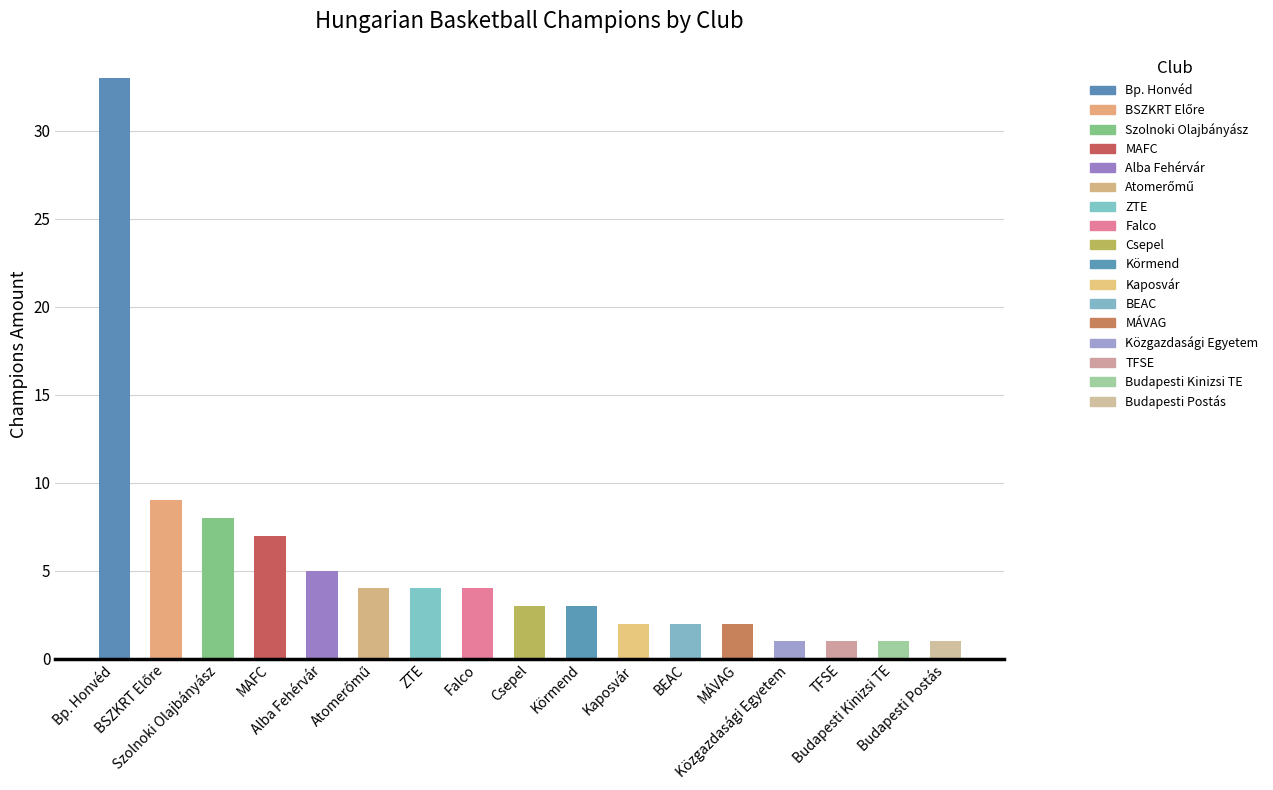

What is the minimum value shown in the chart?

1